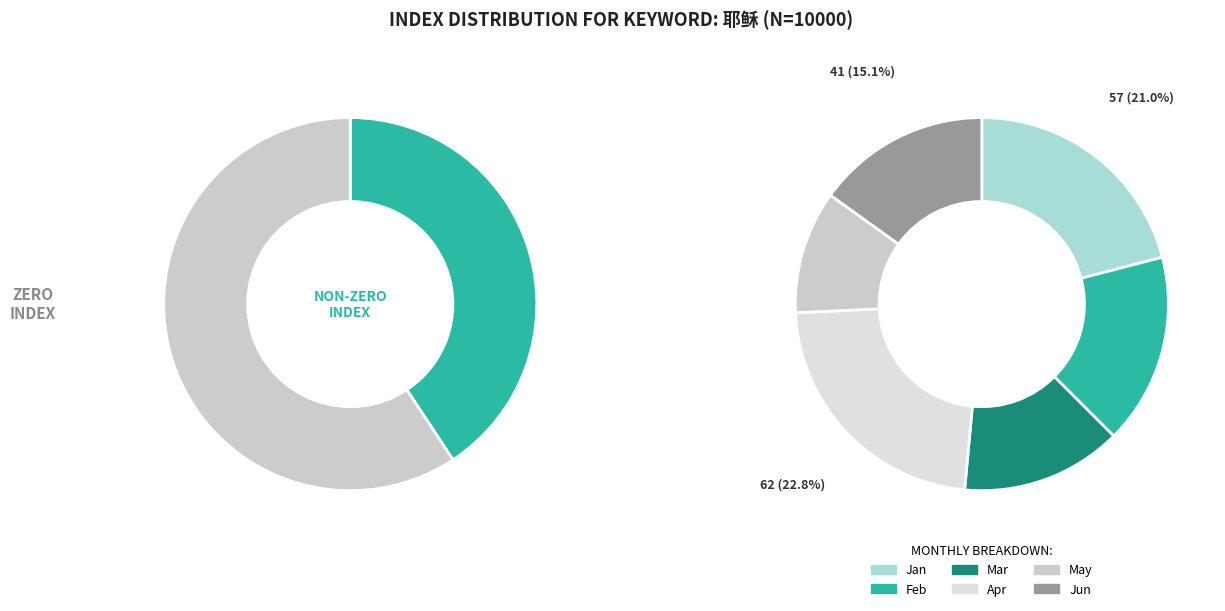

Is there a majority slice in this chart?

No